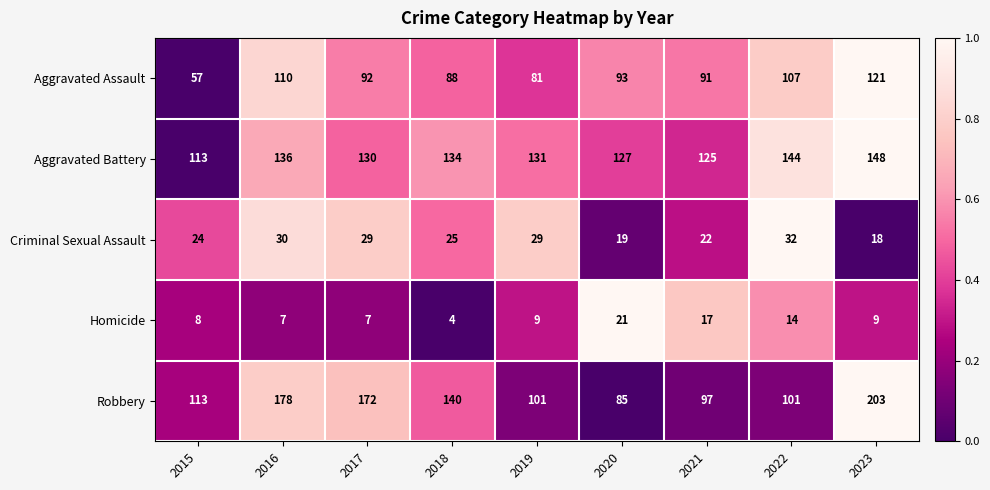

How many data points in Aggravated Battery are less than 131?

4